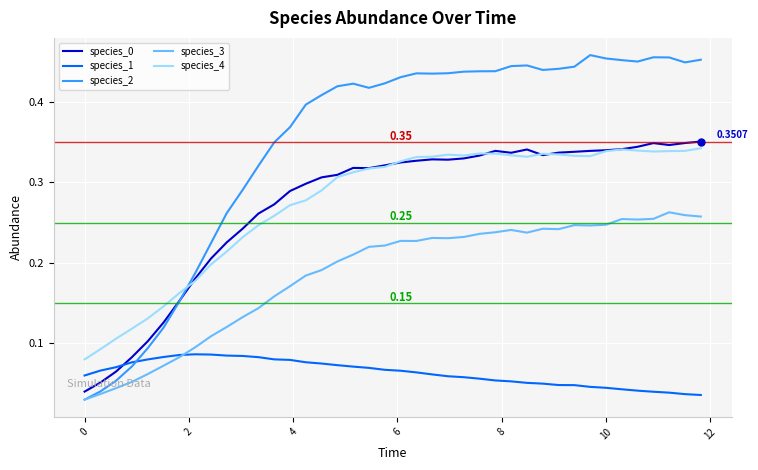

Which series has the widest spread of values?

species_2